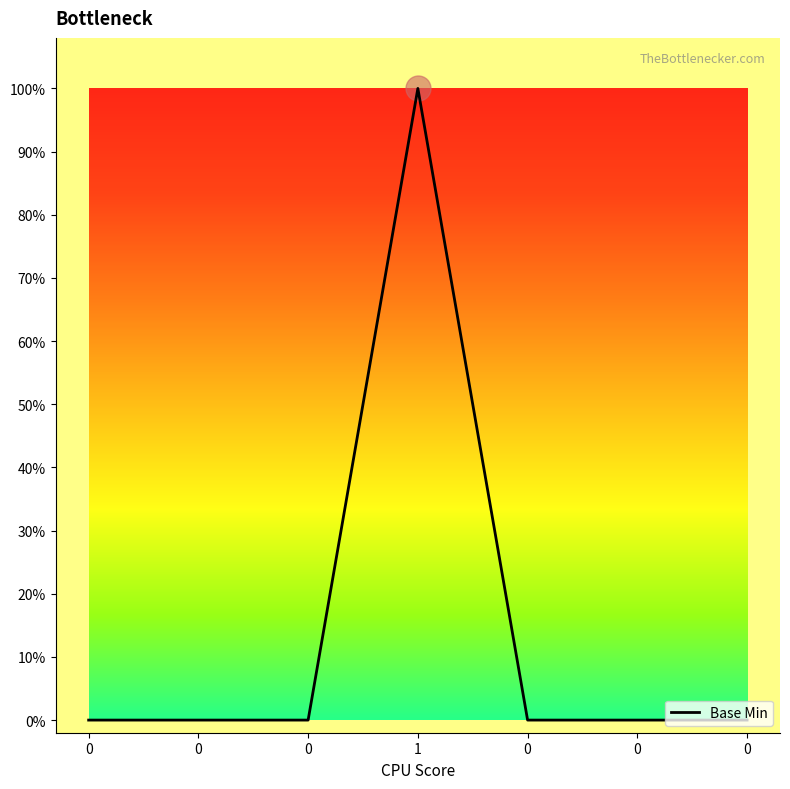

Reading left to right, extract all data points from this chart.

0=0	0=0	0=0	1=1	0=0	0=0	0=0